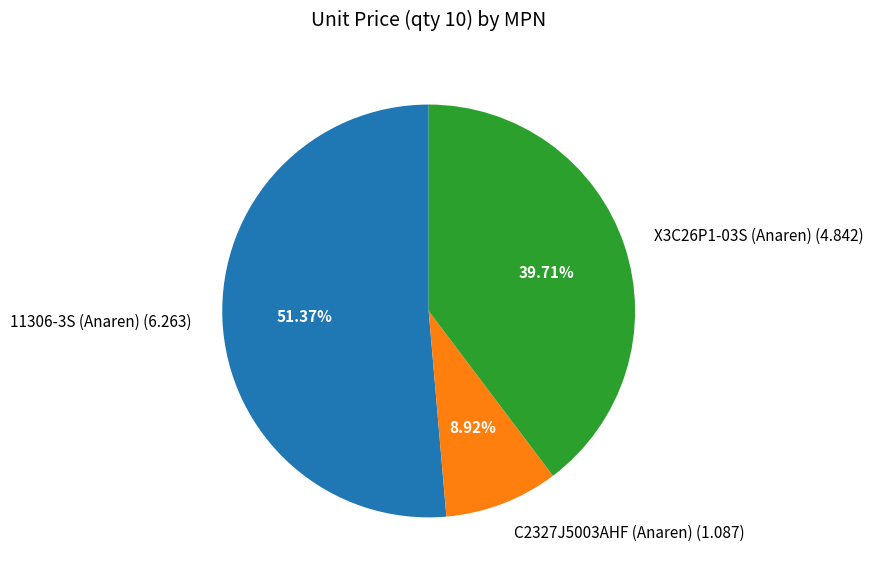

Which slice is the smallest?

C2327J5003AHF (Anaren)